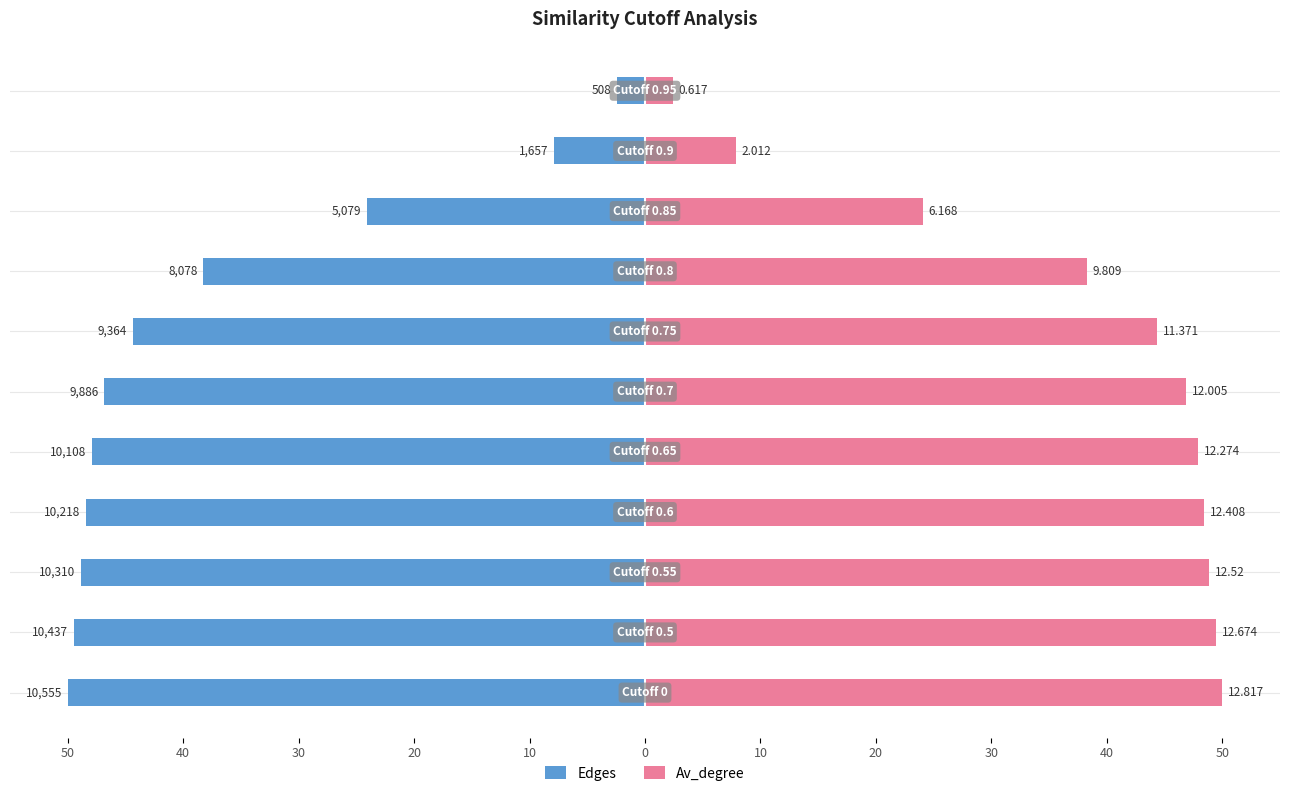

Is the value of Edges at 20 greater than the value of Av_degree at 50?

No